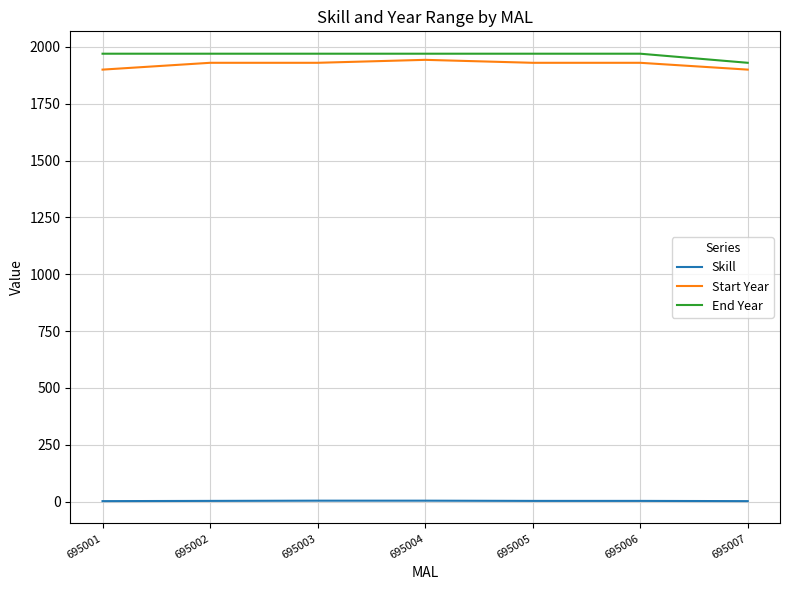

What is the maximum value for Start Year?

1943